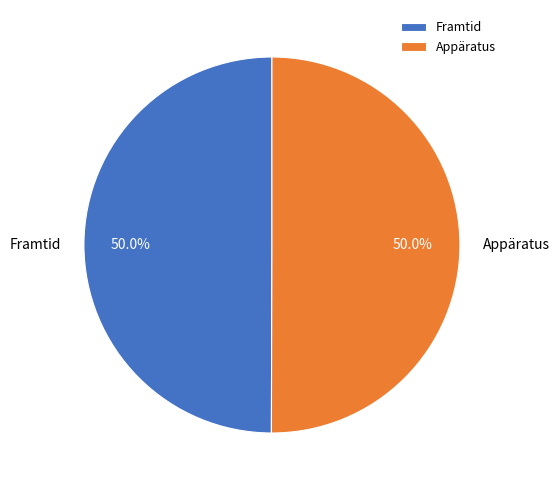

What is the ratio of the value at Appäratus to the value at Framtid?

1.0